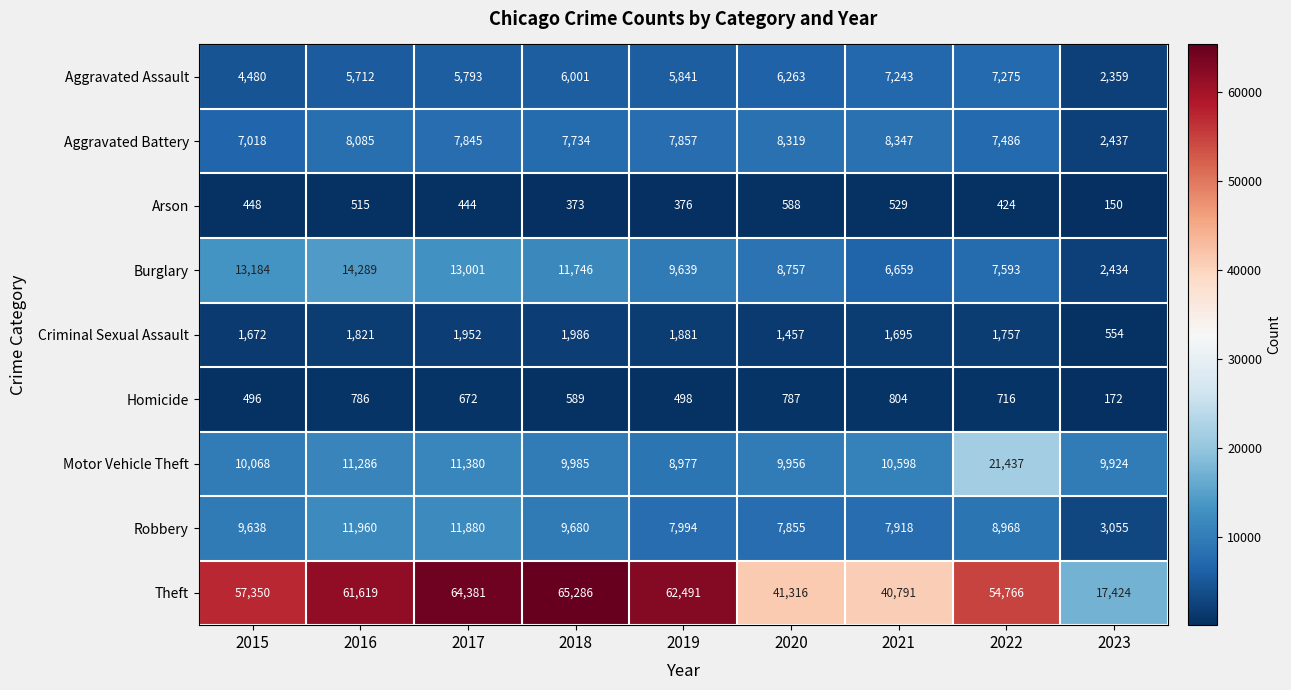

At which category is the sum across all series the highest?

2017